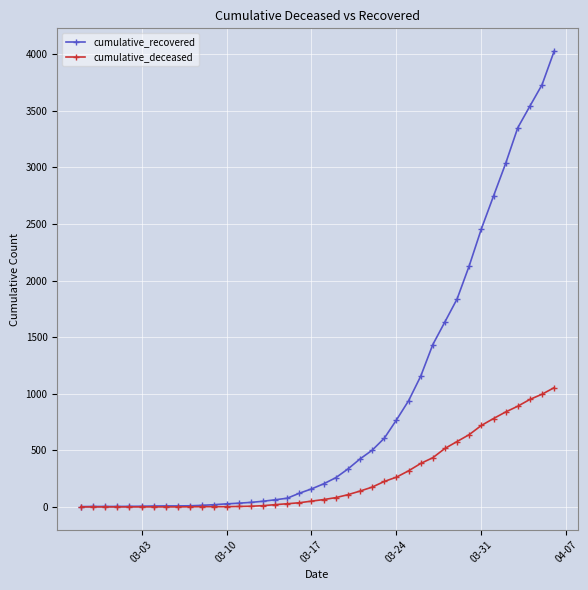

What is the maximum value for cumulative_deceased?

1054